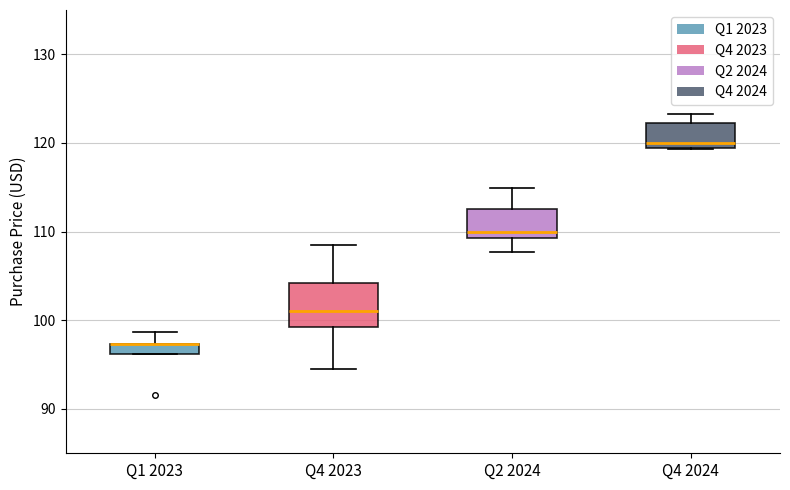

Where is the upper edge of the box for Q2 2024 on the y-axis? The values are not printed on the chart, so give them approximately, as read against the axis.

113